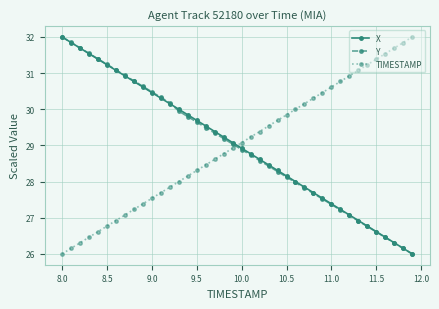

What is the minimum value shown in the chart?

26.0